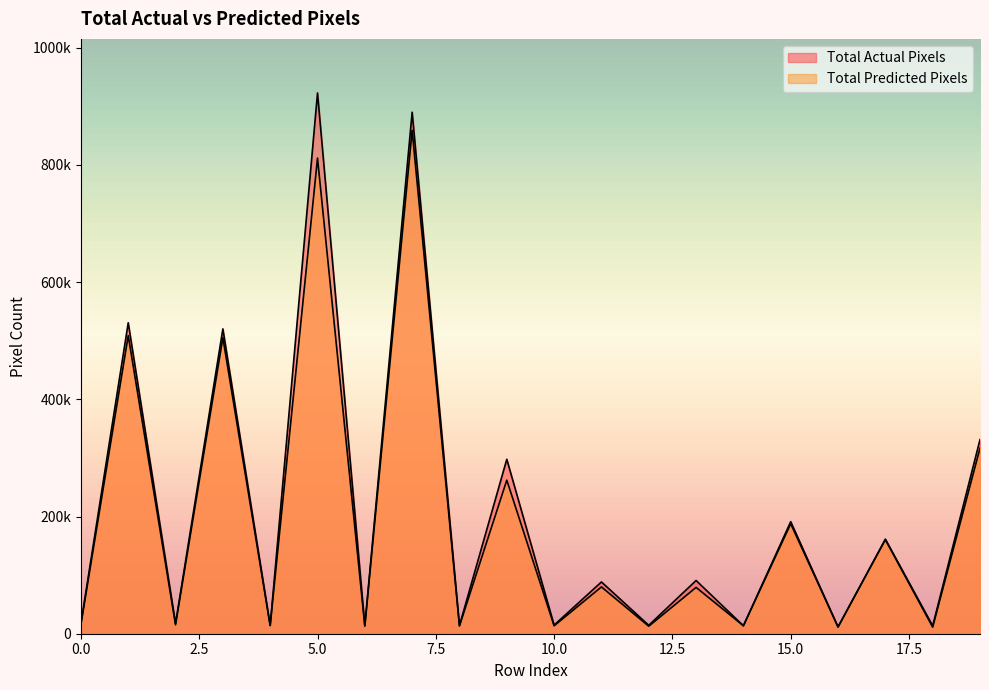

The Total Predicted Pixels series shows 22690 at 0. True or false?

False